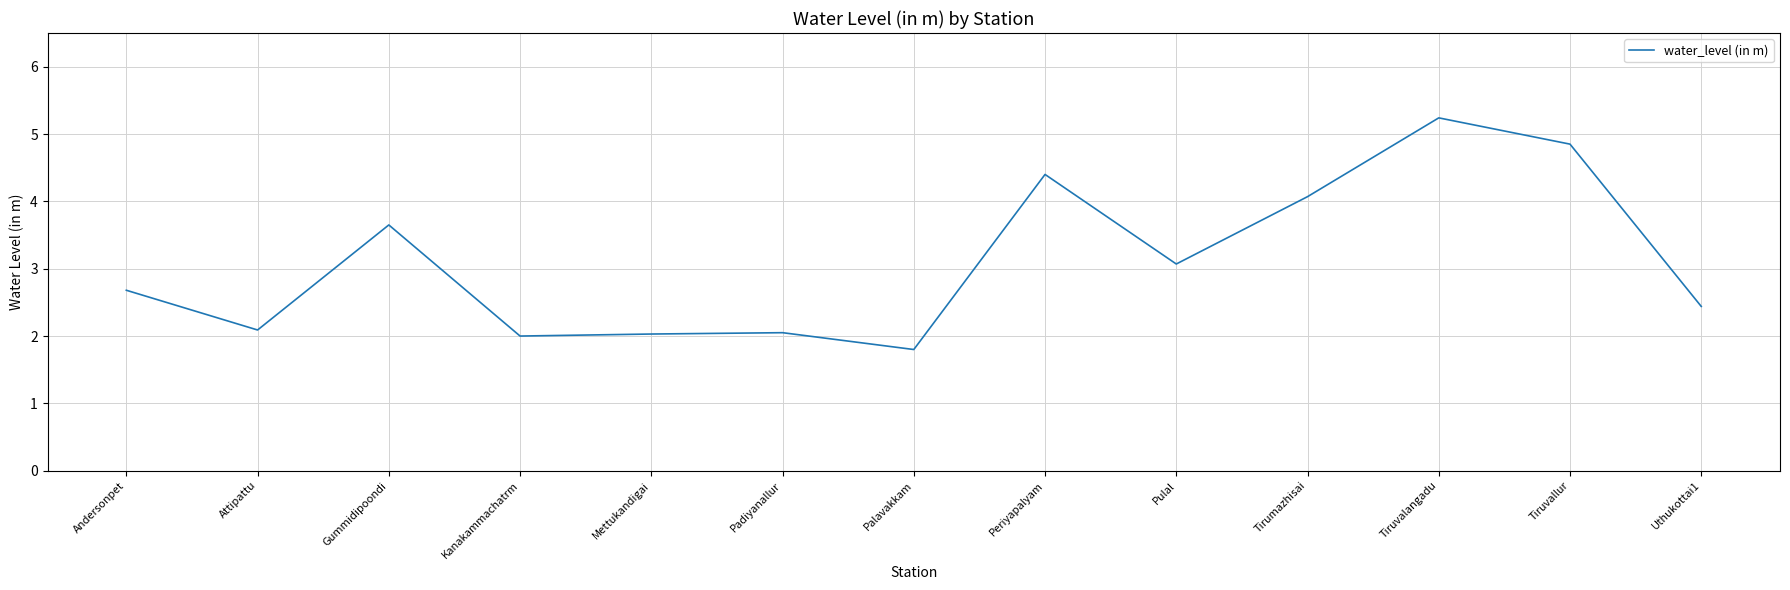

Count the number of categories in the chart.

13